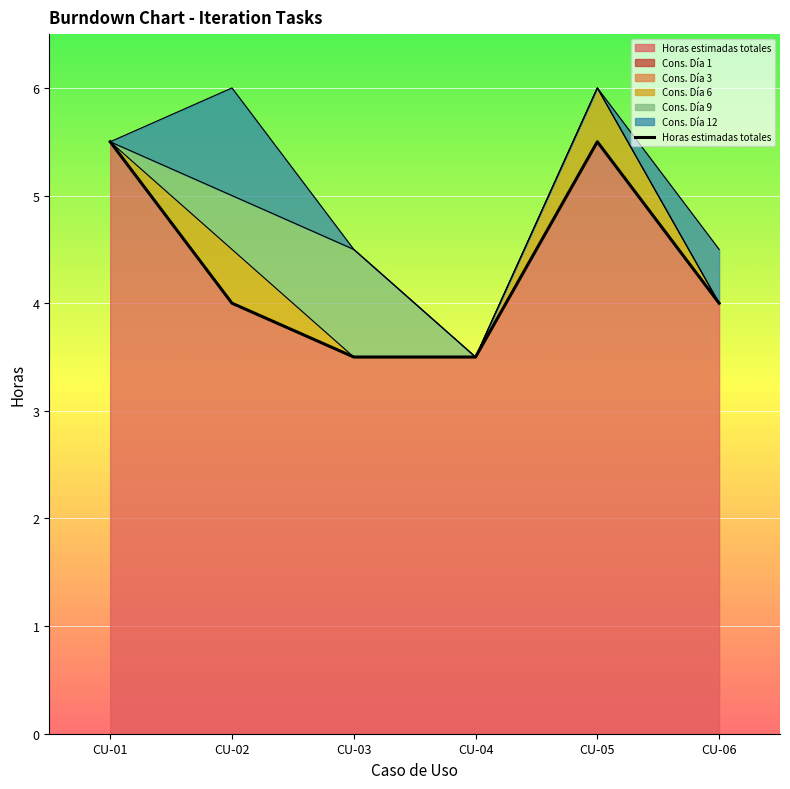

What is the total value across all series at CU-02?

6.0